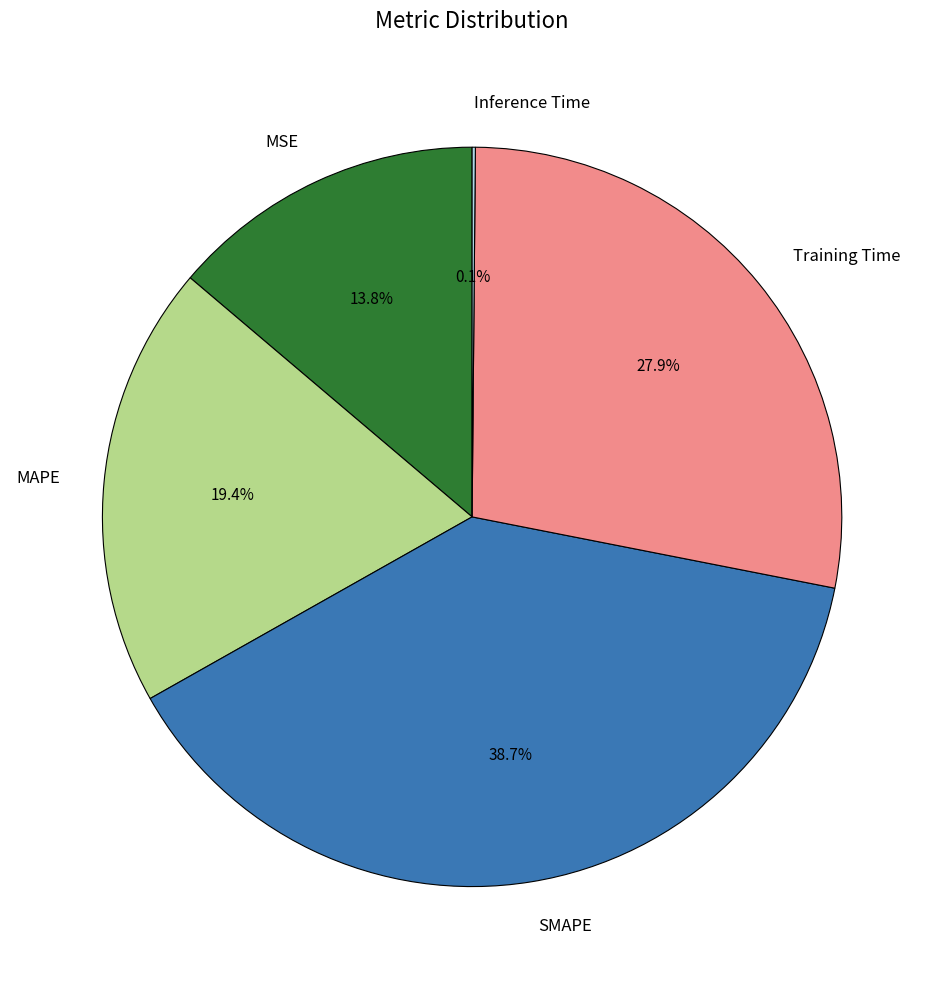

What percentage is the MAPE slice, to the nearest percent?

19%